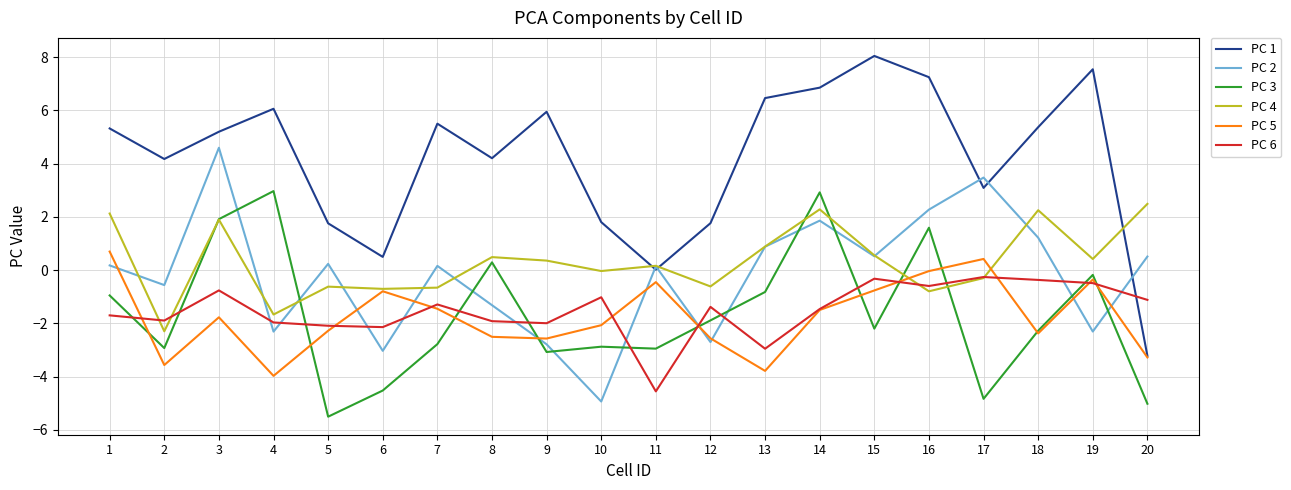

What is the spread (max minus min) of values at 20?

7.5